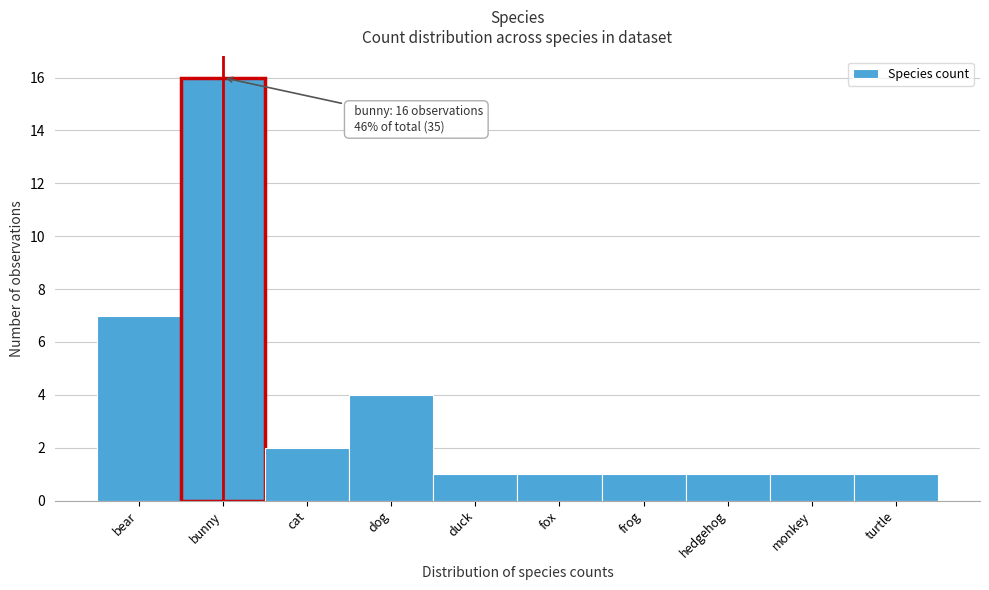

Reading left to right, extract all data points from this chart.

bear=7	bunny=16	cat=2	dog=4	duck=1	fox=1	frog=1	hedgehog=1	monkey=1	turtle=1